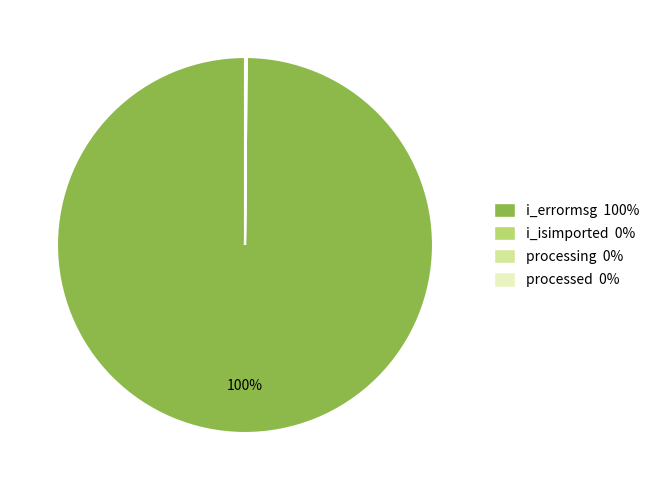

What percentage is the i_errormsg slice, to the nearest percent?

100%